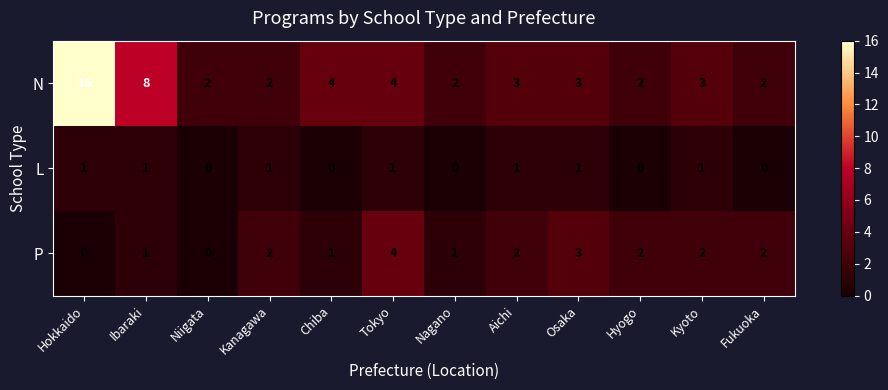

Which series has the largest total across all categories?

N